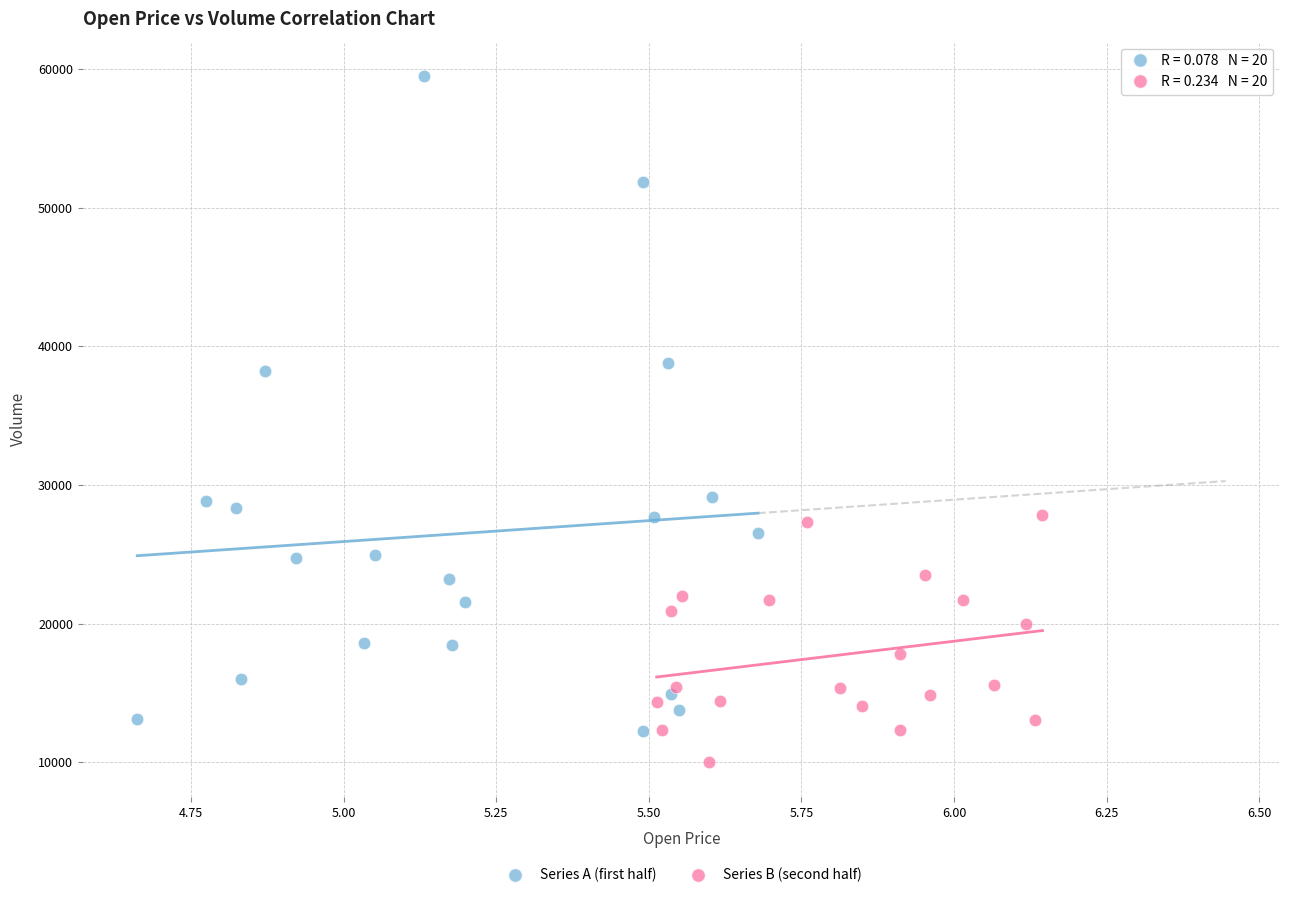

Which series has the widest spread of Y values?

Series A (first half)